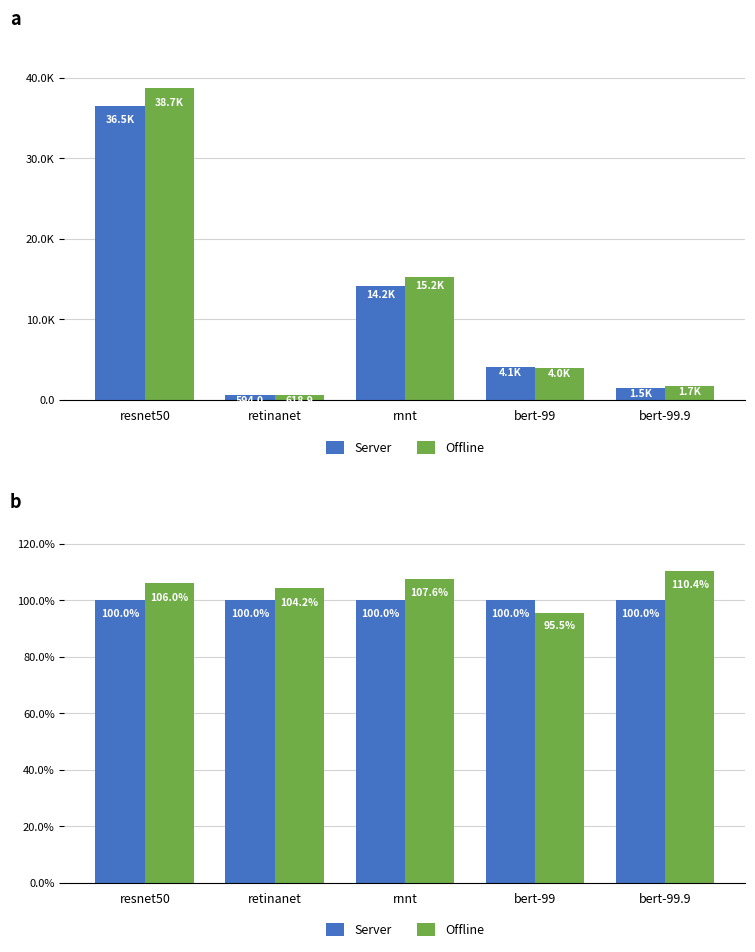

Rank the series by their maximum value, from highest to lowest.

Offline, Server